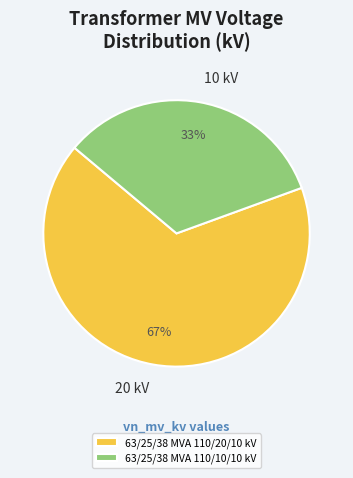

Which slice represents more than half of the pie?

63/25/38 MVA 110/20/10 kV